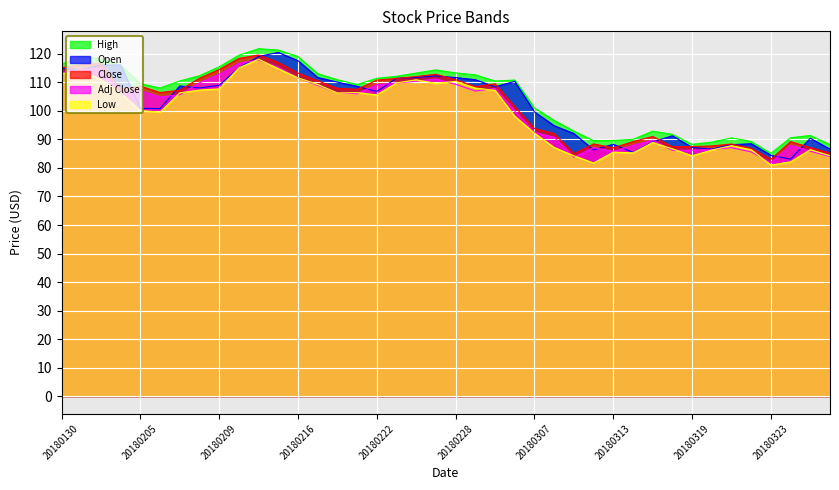

What is the total value across all series at 20180323?

415.5